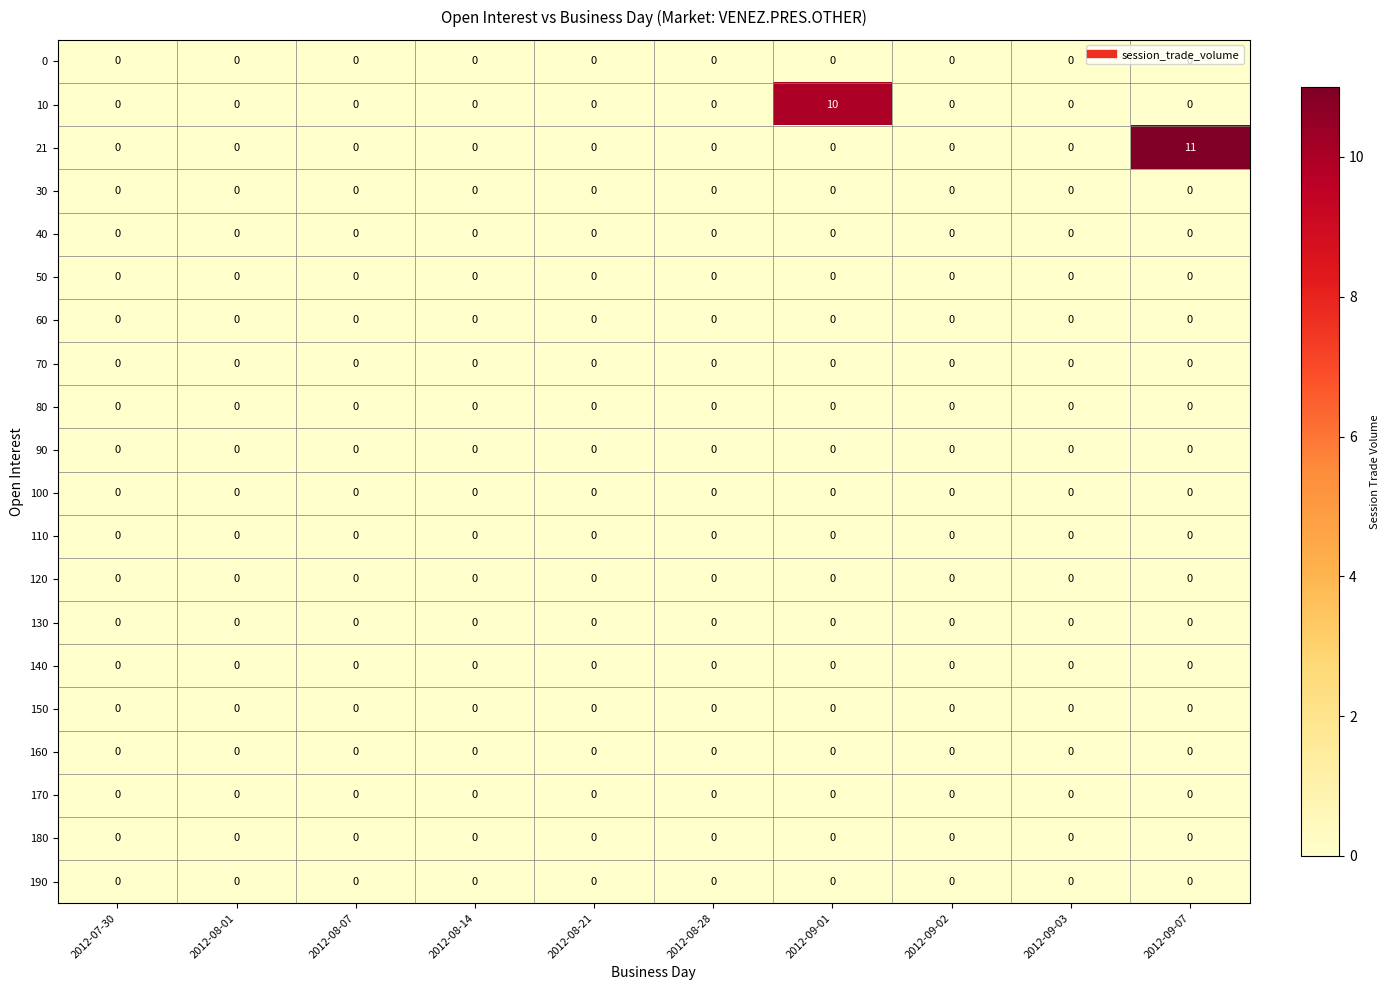

How many categories are shown in the chart?

10